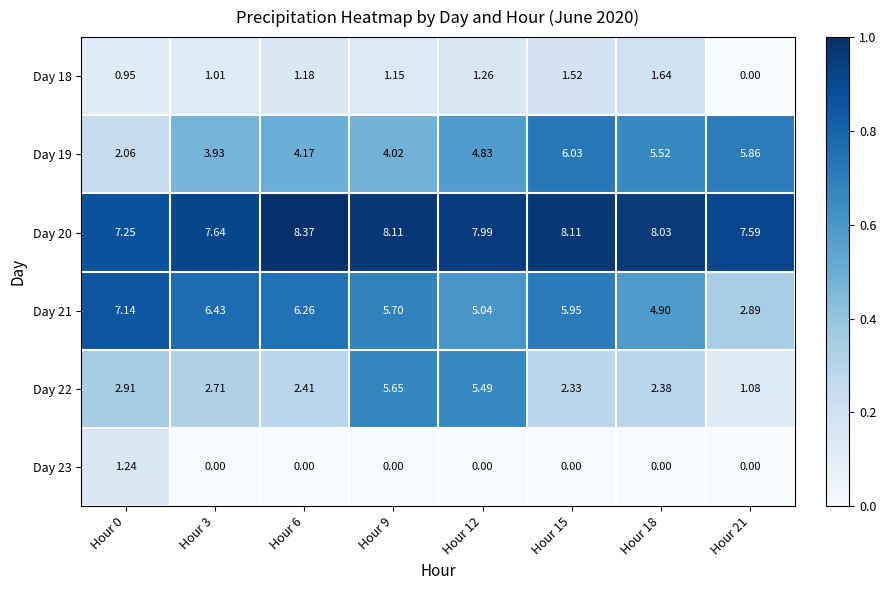

What is the greatest value displayed?

8.4